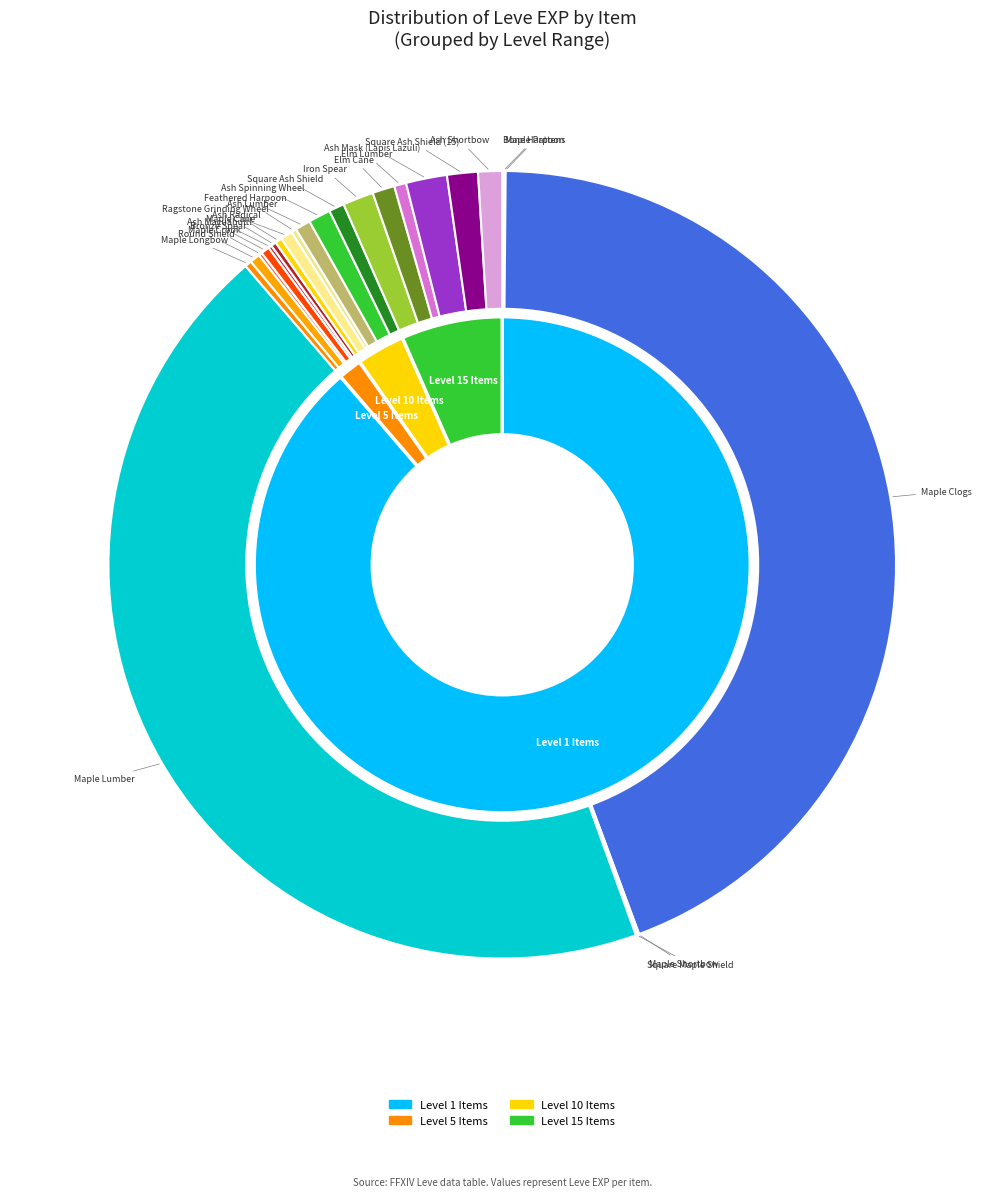

Is it true that Elm Cane is 1% of the pie?

False